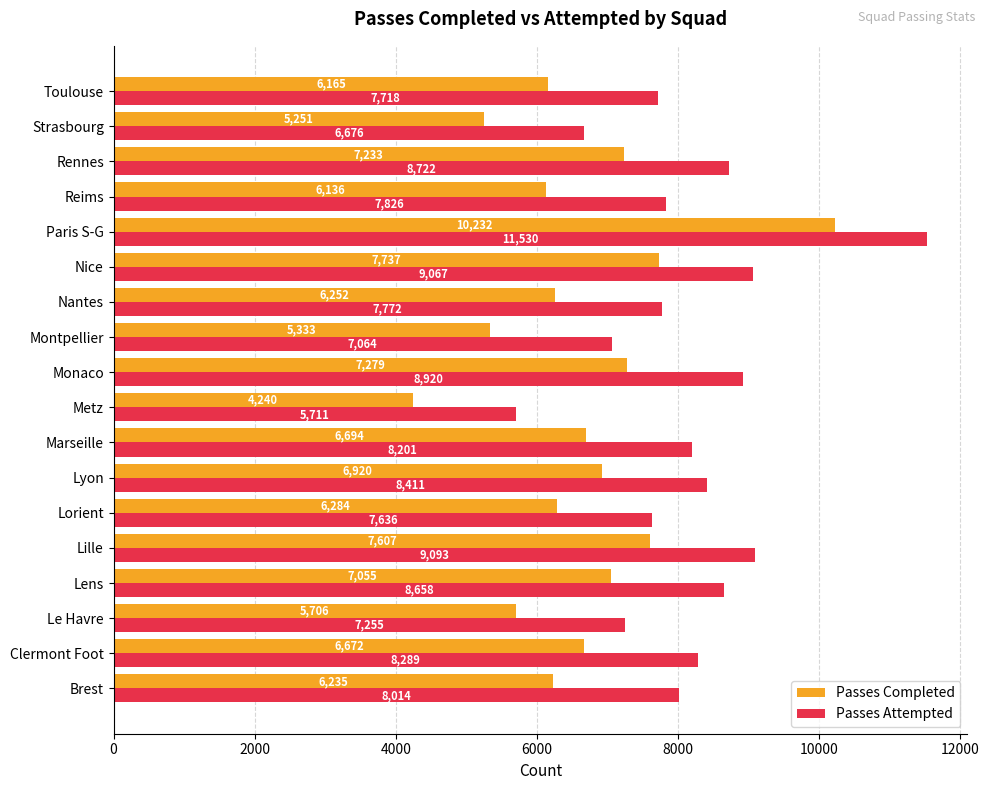

Which series has the largest total across all categories?

Passes Attempted